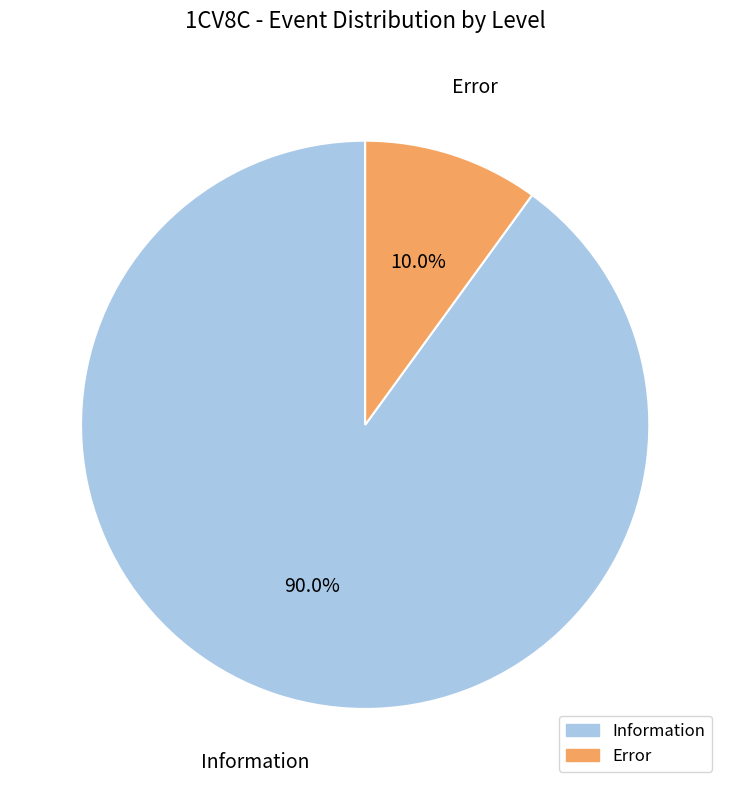

Between Error and Information, which is larger?

Information